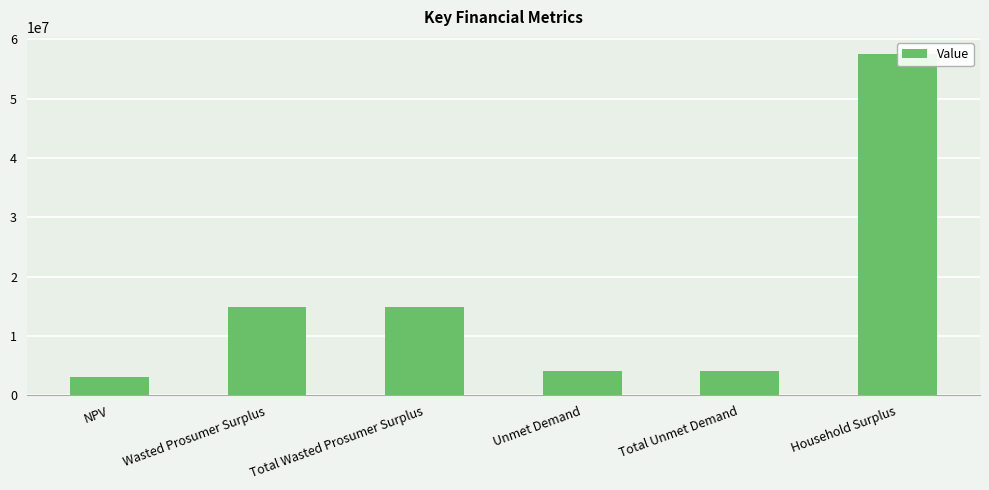

What is the change in value from Total Wasted Prosumer Surplus to Unmet Demand?

-10774327.3